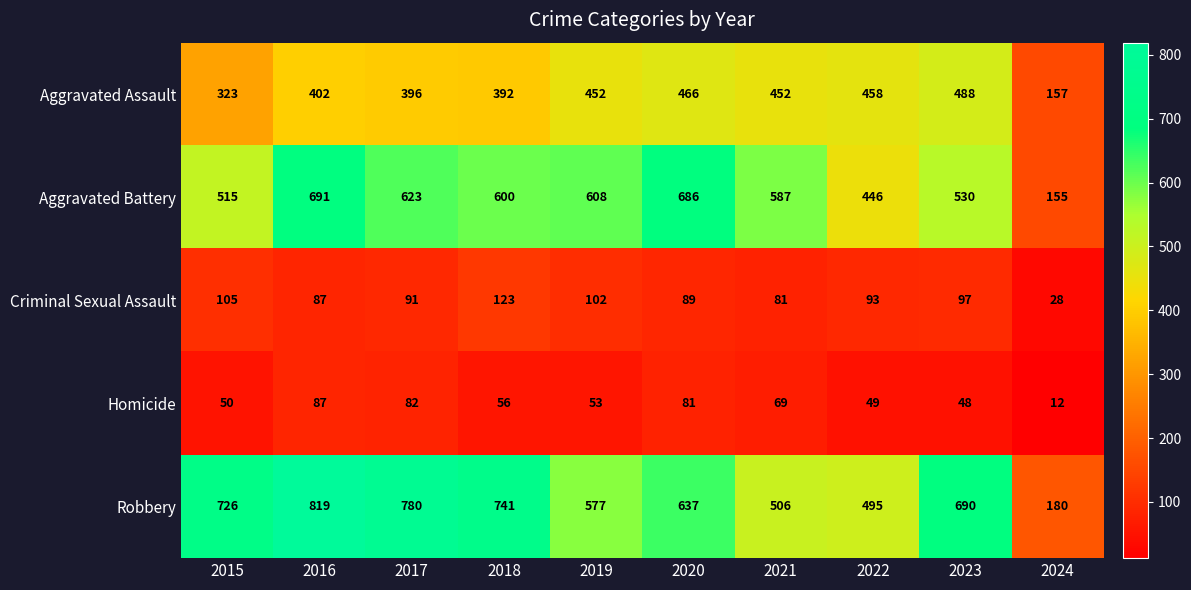

Is it true that Homicide equals 87 at 2016?

True